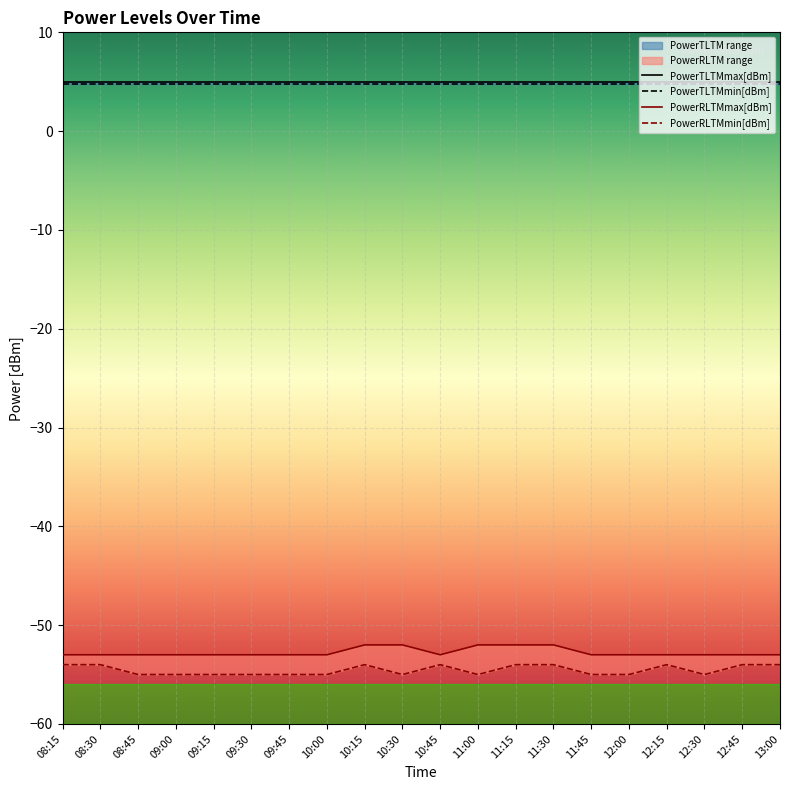

Where is the first local maximum for PowerRLTMmin[dBm]?

10:15